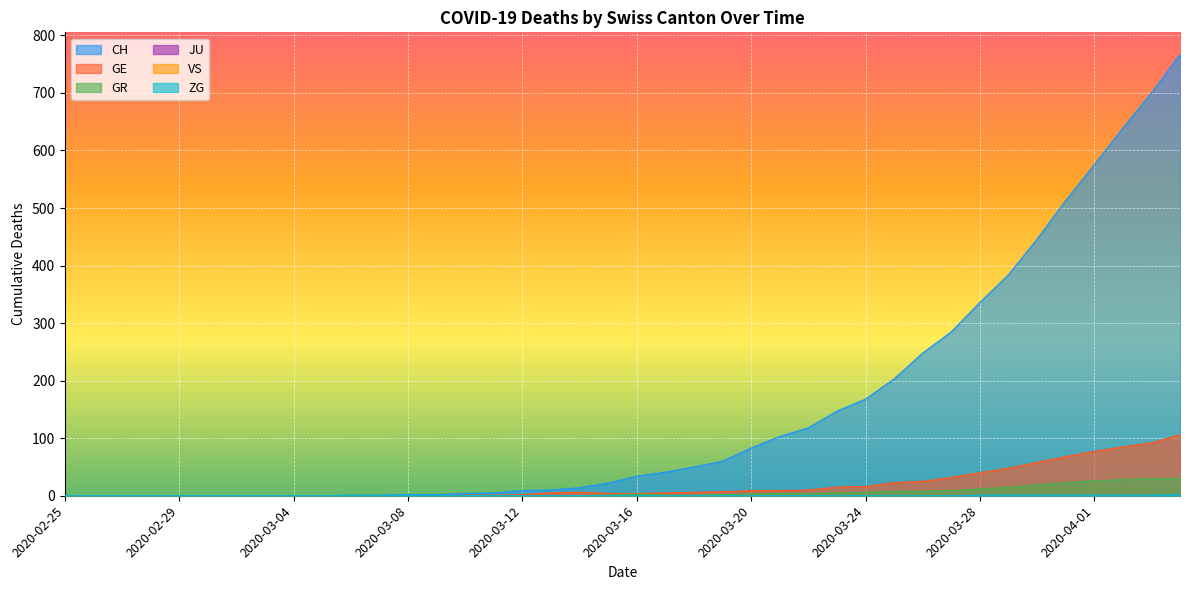

What is the total value across all series at 2020-03-30?

524